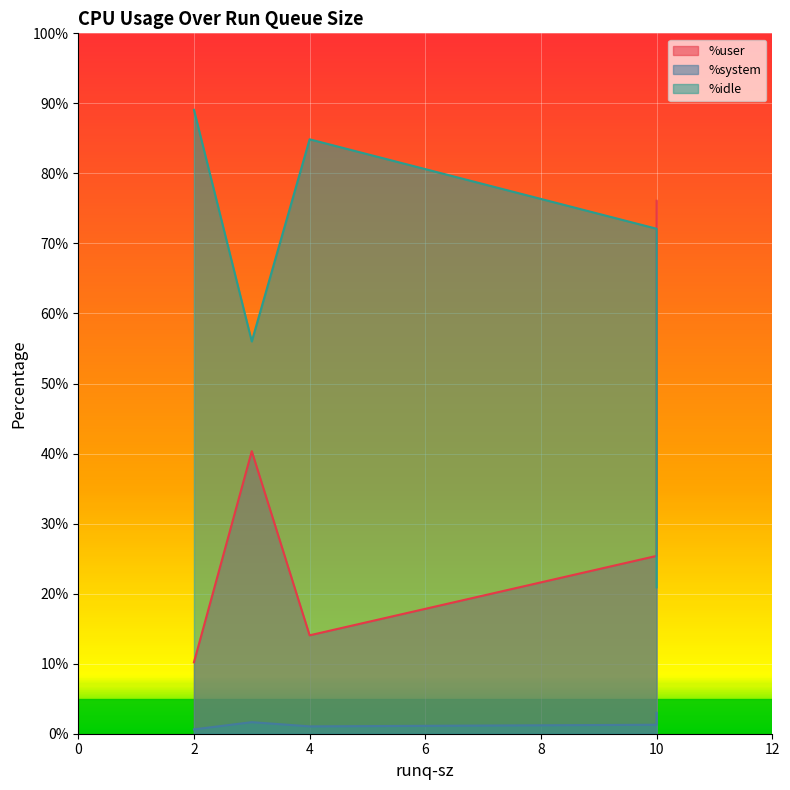

True or false: %user and %system intersect in this chart.

False